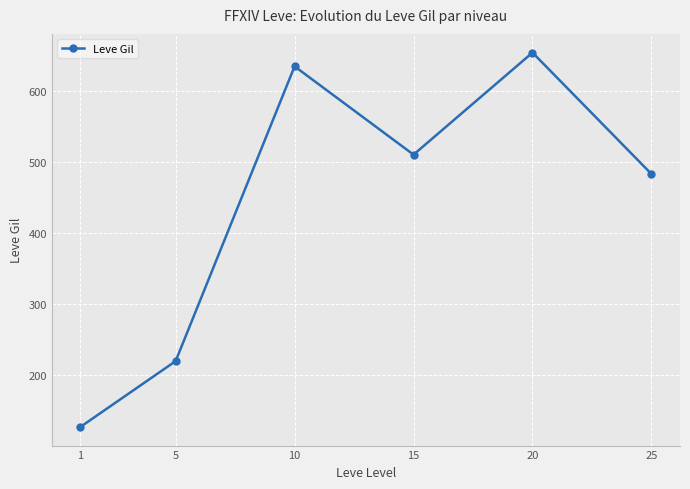

What is the value of the 3rd point from the left?

634.0